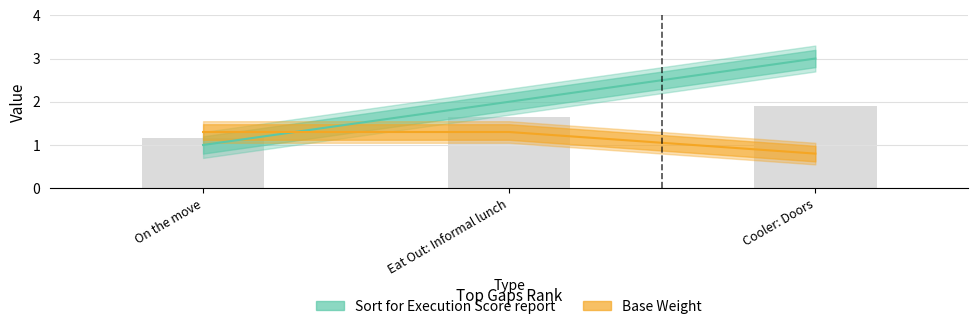

Is it true that Base Weight equals 1.3 at Eat Out: Informal lunch?

True